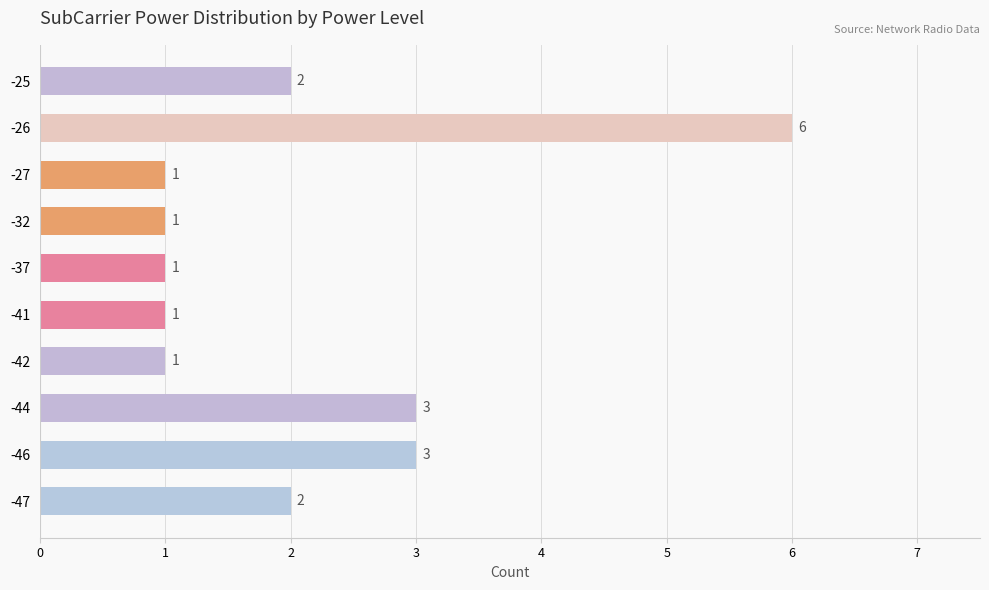

Which label corresponds to the largest value in the chart?

-26